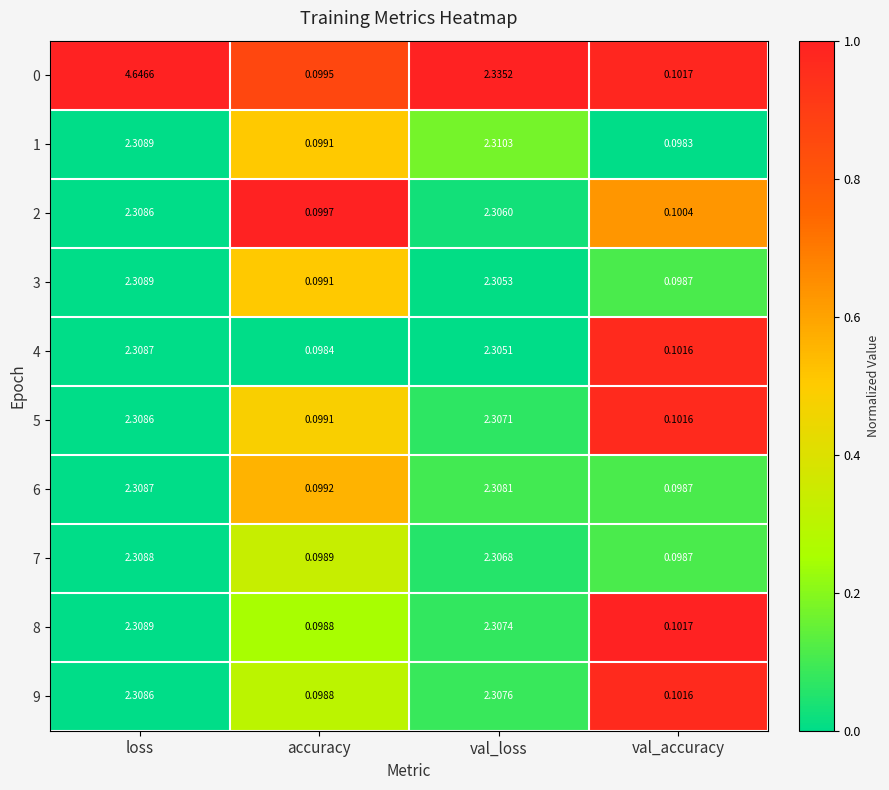

Which series changed the most between accuracy and val_loss?

0